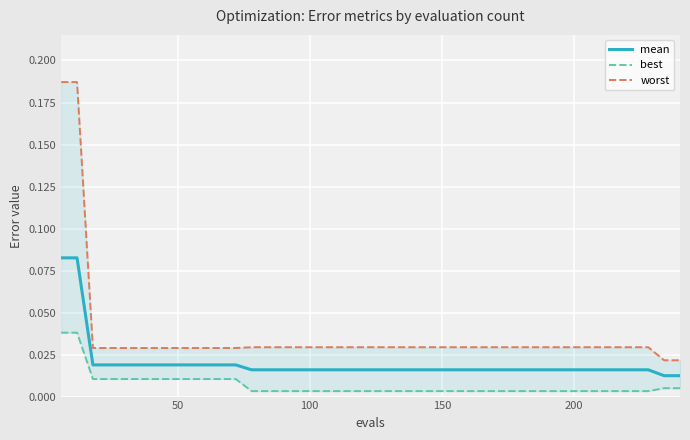

How many lines are shown in the chart?

3